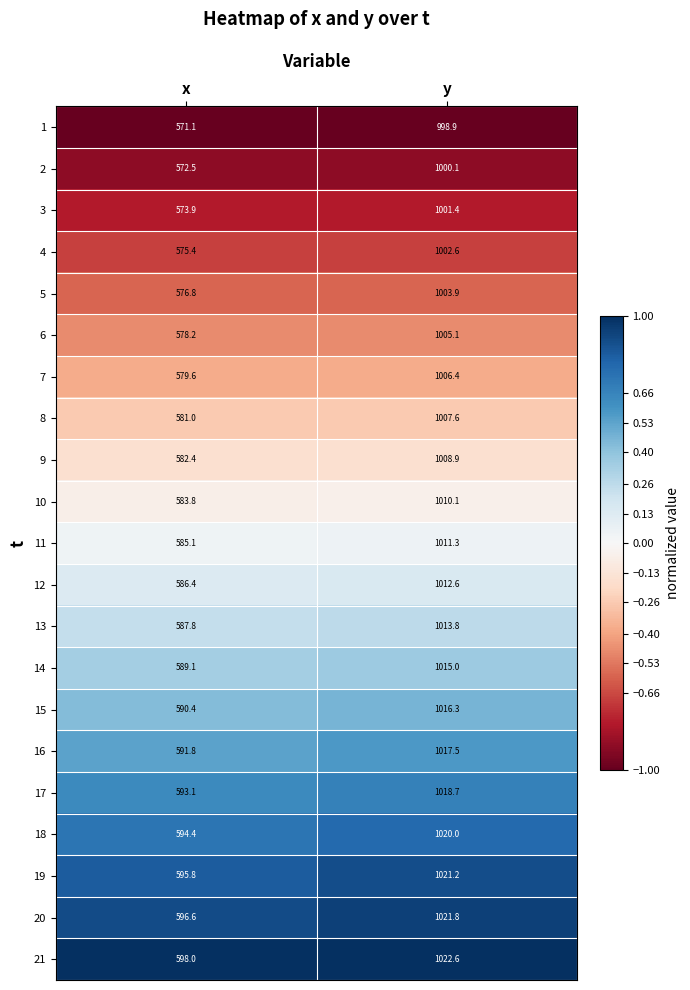

At which category is the sum across all series the highest?

y